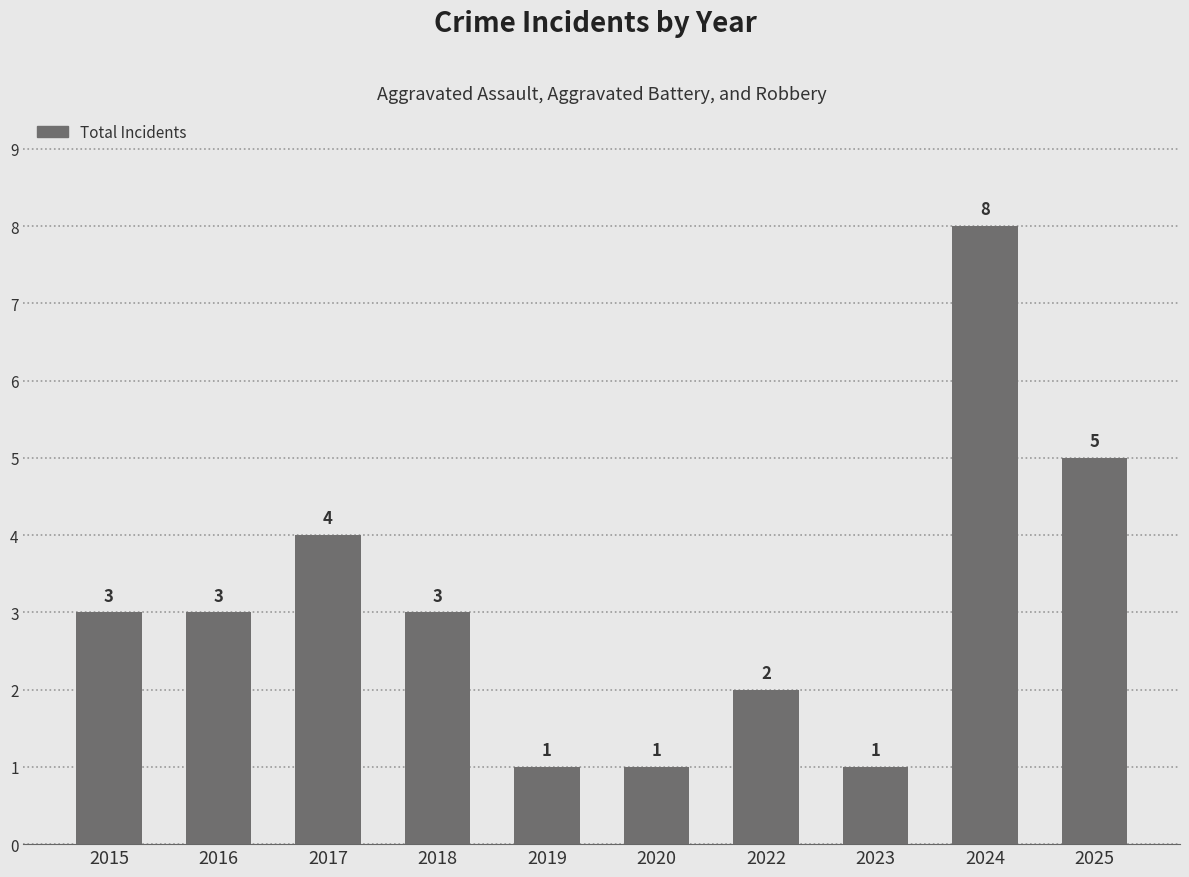

Reading left to right, extract all data points from this chart.

2015=3	2016=3	2017=4	2018=3	2019=1	2020=1	2022=2	2023=1	2024=8	2025=5